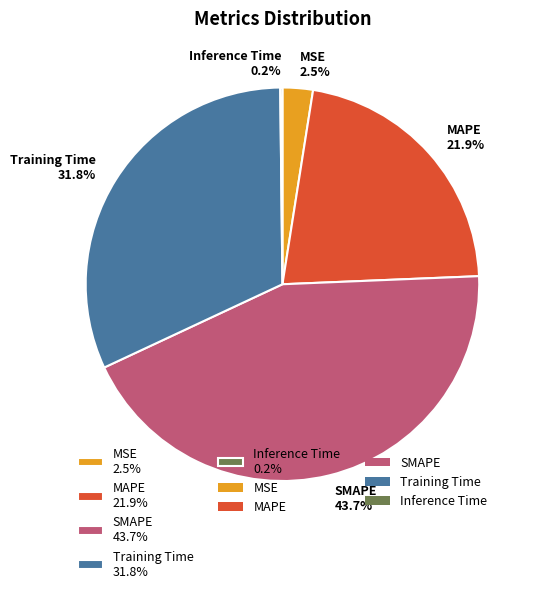

Which slice is the largest?

SMAPE